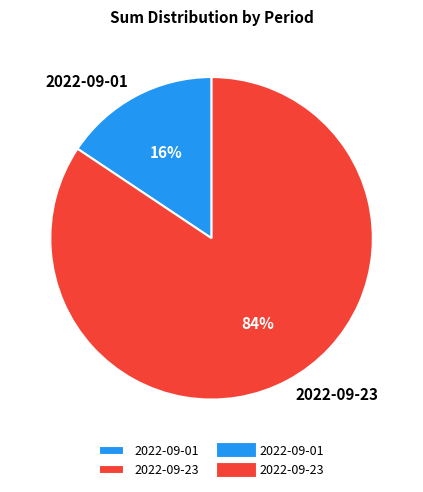

Is the sum of 2022-09-01 and 2022-09-23 greater than half?

Yes